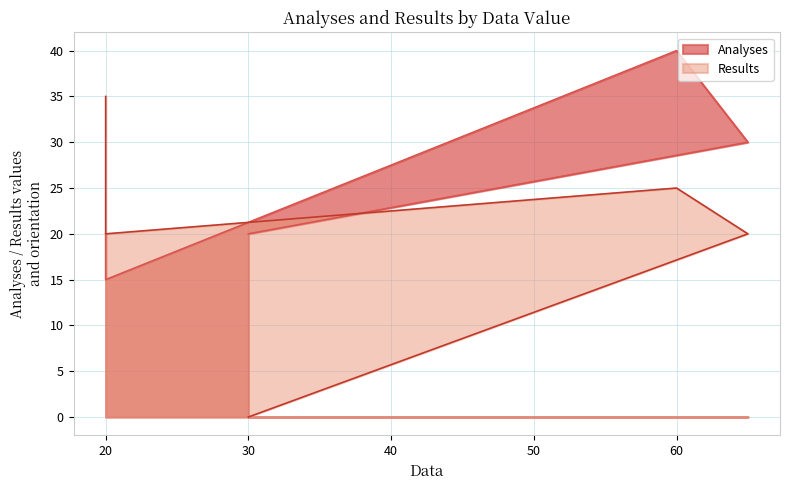

True or false: Results has more than 0 interior local peaks.

True